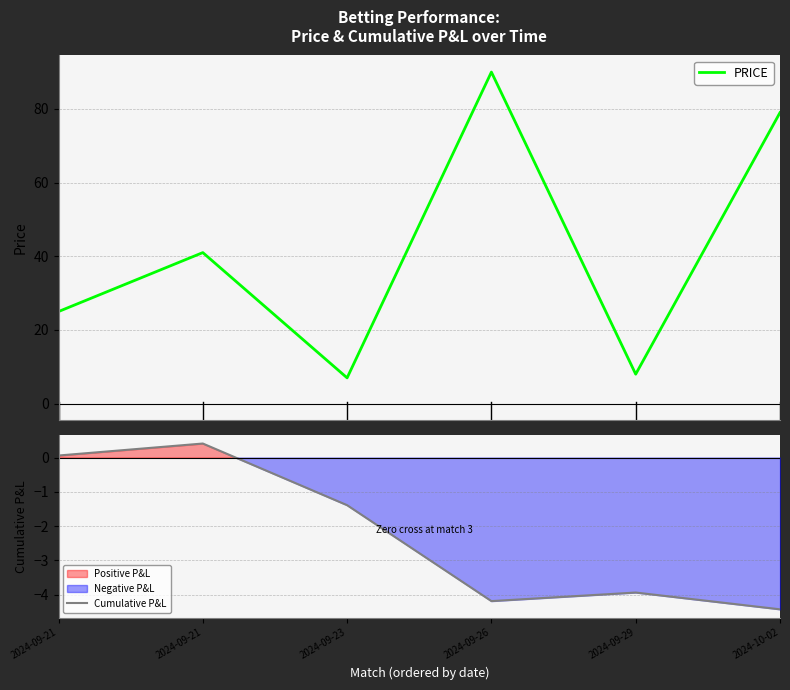

At which label is Cumulative P&L closest to -2?

2024-09-23